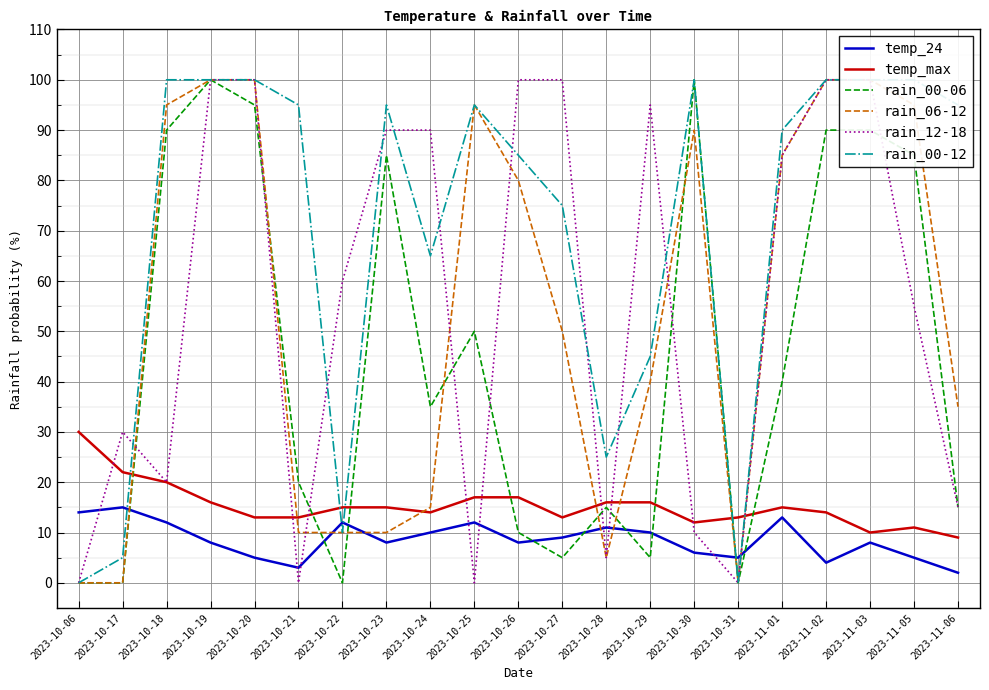

Is the value of rain_00-06 at 2023-10-19 greater than the value of temp_24 at 2023-10-22?

Yes